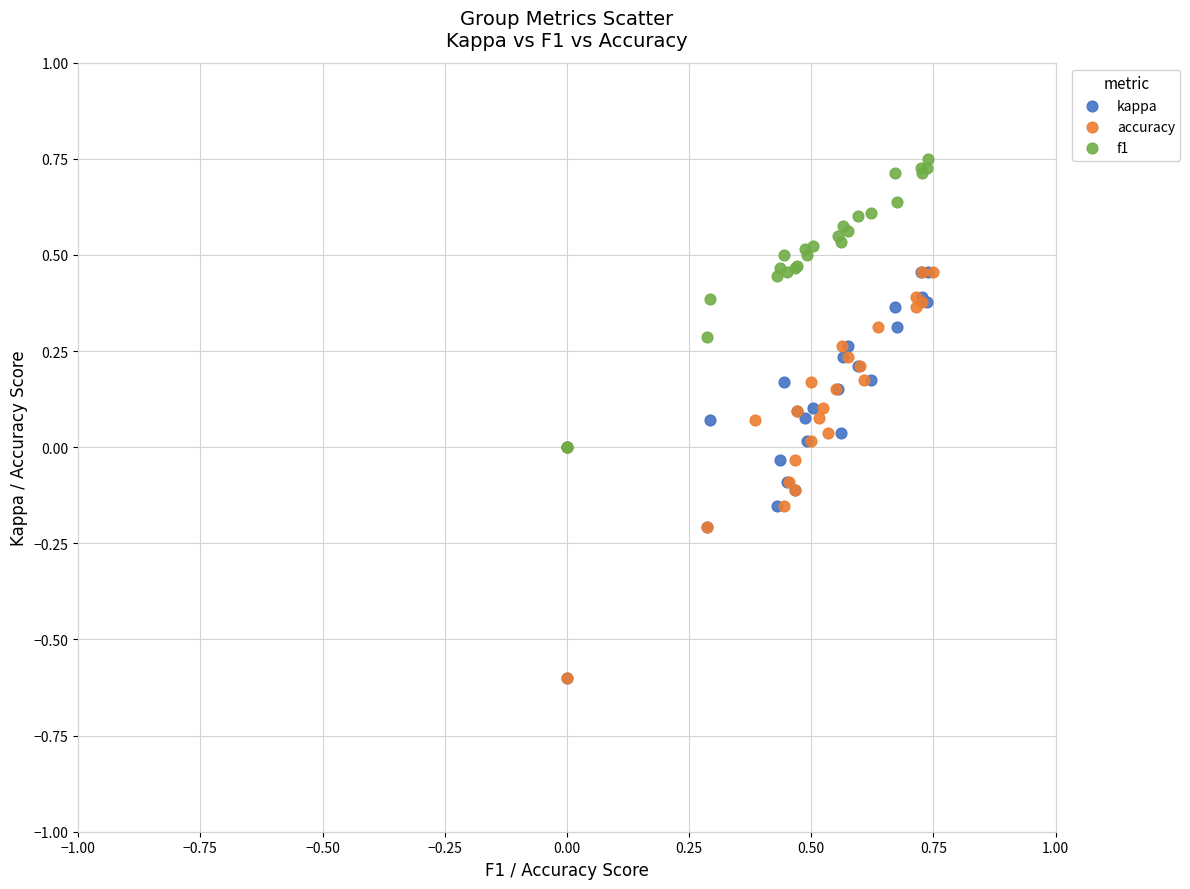

Which series reaches the maximum Y coordinate?

f1